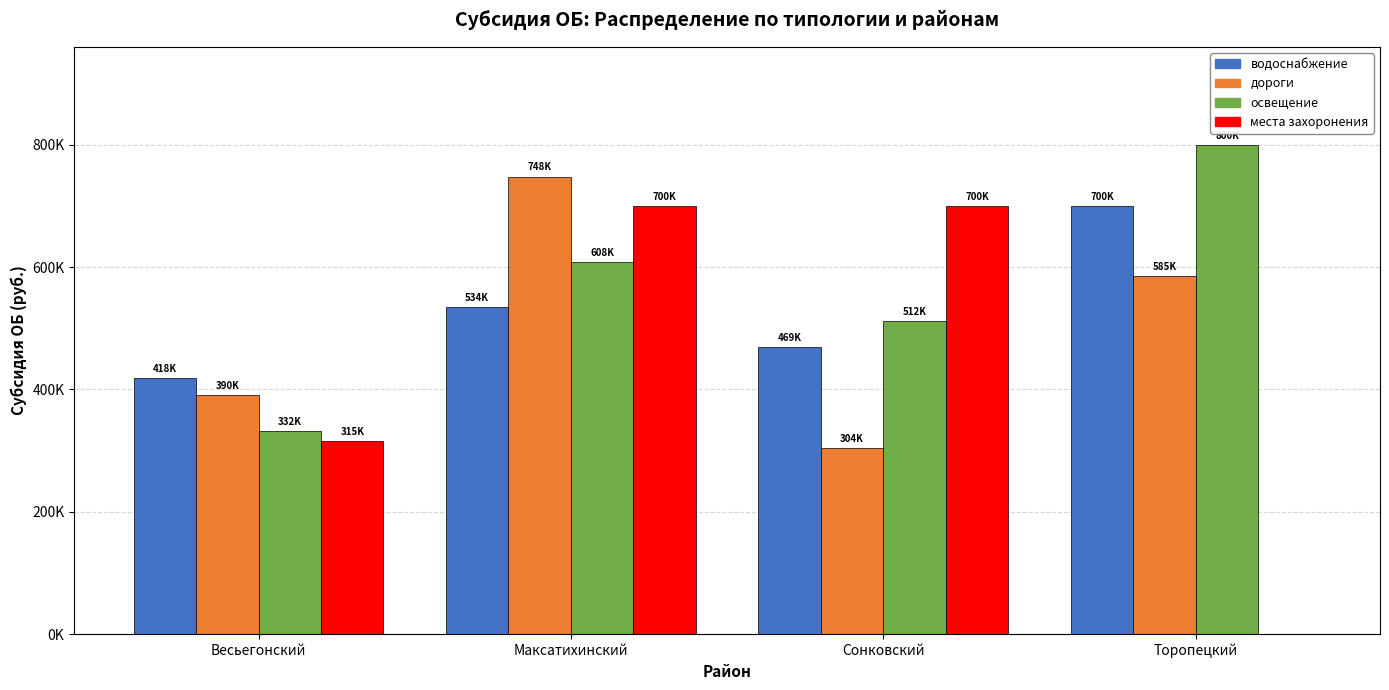

At which label is места захоронения closest to 350000?

Весьегонский